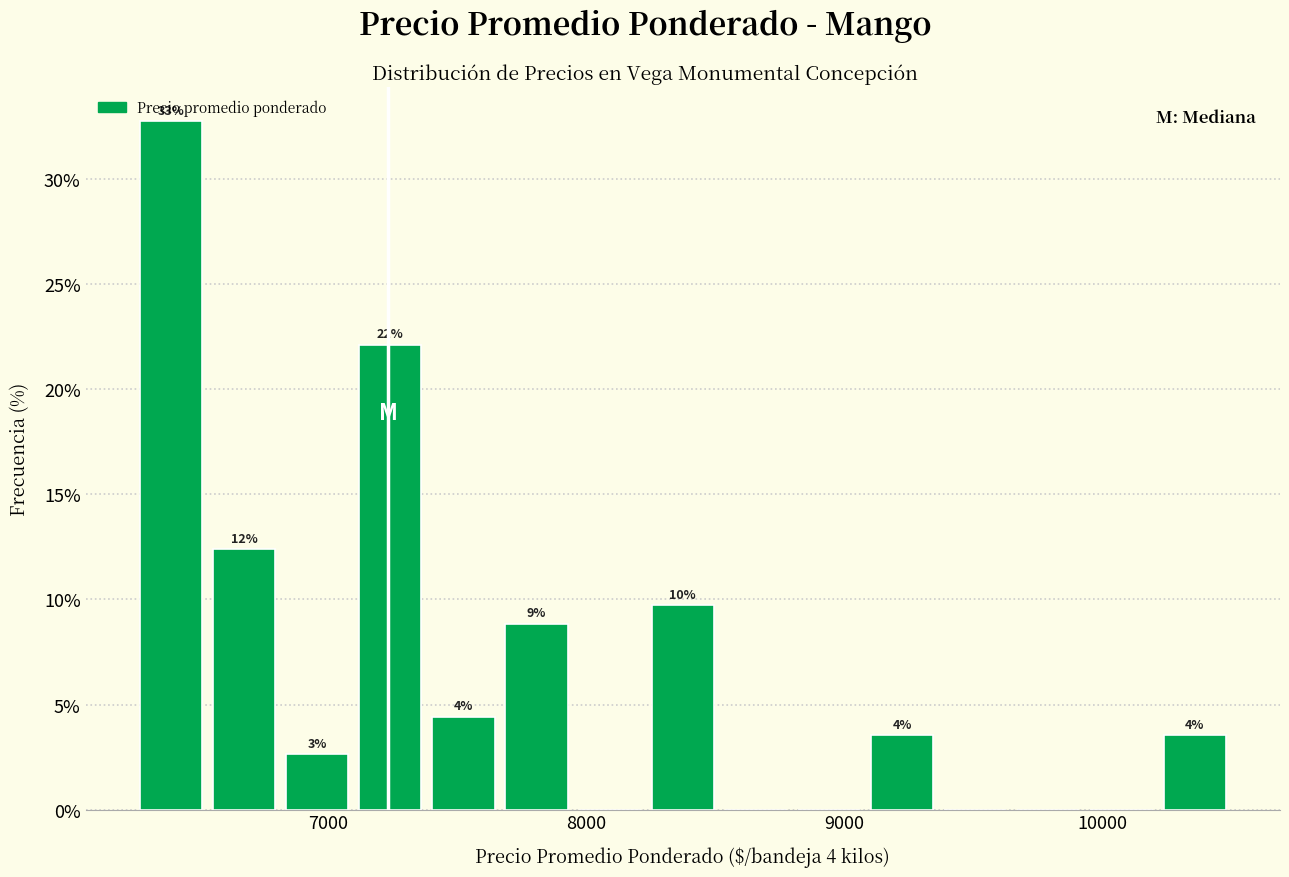

Around what value on the x-axis is the tallest bar? Give the approximate position of its centre, as read against the axis.

6400